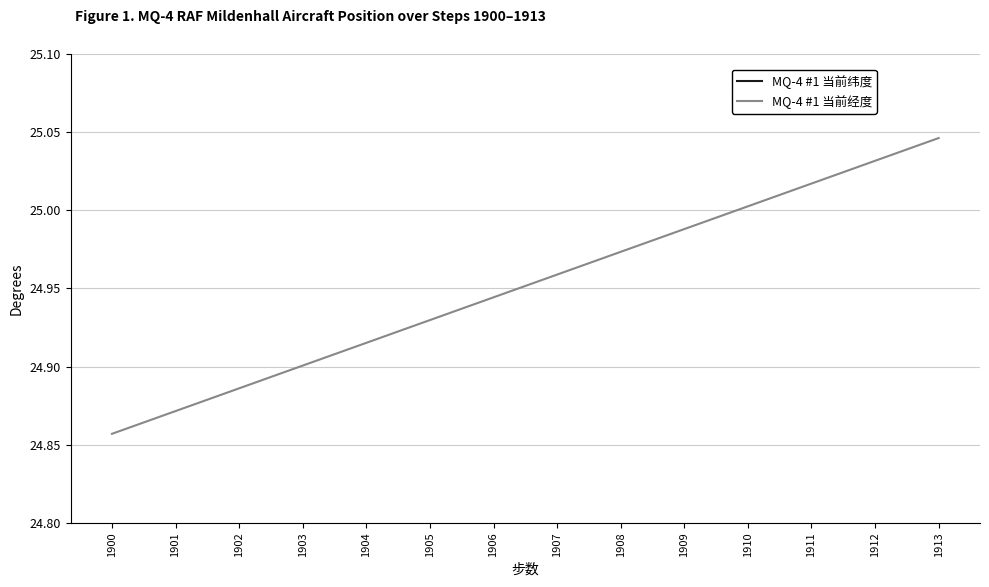

Read the MQ-4 #1 当前经度 value at 1900.

24.9